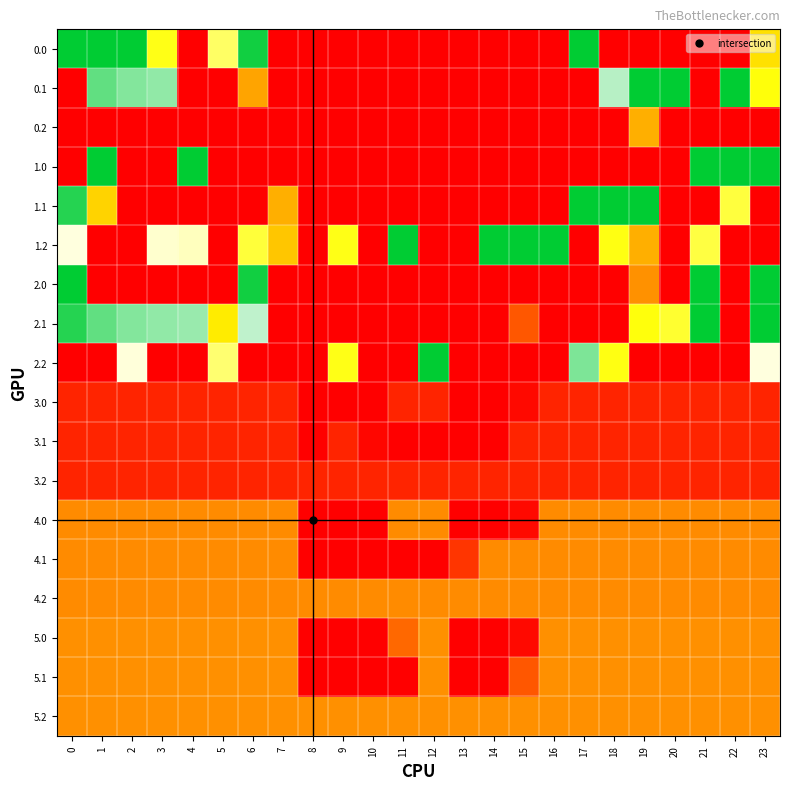

Reading left to right, transcribe all the data shown in this chart.

0.0: 0=400.0	1=400.0	2=400.0	3=209.4	4=0.0	5=239.5	6=392.4	7=0.0	8=0.0	9=0.0	10=0.0	11=0.0	12=0.0	13=0.0	14=0.0	15=0.0	16=0.0	17=400.0	18=0.0	19=0.0	20=0.0	21=0.0	22=0.0	23=176.9
0.1: 0=0.0	1=361.1	2=347.9	3=342.7	4=0.0	5=0.0	6=129.3	7=0.0	8=0.0	9=0.0	10=0.0	11=0.0	12=0.0	13=0.0	14=0.0	15=0.0	16=0.0	17=0.0	18=327.9	19=400.0	20=400.0	21=0.0	22=400.0	23=204.4
0.2: 0=0.0	1=0.0	2=0.0	3=0.0	4=0.0	5=0.0	6=0.0	7=0.0	8=0.0	9=0.0	10=0.0	11=0.0	12=0.0	13=0.0	14=0.0	15=0.0	16=0.0	17=0.0	18=0.0	19=138.1	20=0.0	21=0.0	22=0.0	23=0.0
1.0: 0=0.0	1=400.0	2=0.0	3=0.0	4=400.0	5=0.0	6=0.0	7=0.0	8=0.0	9=0.0	10=0.0	11=0.0	12=0.0	13=0.0	14=0.0	15=0.0	16=0.0	17=0.0	18=0.0	19=0.0	20=0.0	21=400.0	22=400.0	23=400.0
1.1: 0=384.6	1=166.1	2=0.0	3=0.0	4=0.0	5=0.0	6=0.0	7=137.9	8=0.0	9=0.0	10=0.0	11=0.0	12=0.0	13=0.0	14=0.0	15=0.0	16=0.0	17=400.0	18=400.0	19=400.0	20=0.0	21=0.0	22=224.5	23=0.0
1.2: 0=287.1	1=0.0	2=0.0	3=281.0	4=274.4	5=0.0	6=222.7	7=156.1	8=0.0	9=209.1	10=0.0	11=400.0	12=0.0	13=0.0	14=400.0	15=400.0	16=400.0	17=0.0	18=207.1	19=138.1	20=0.0	21=226.4	22=0.0	23=0.0
2.0: 0=400.0	1=0.0	2=0.0	3=0.0	4=0.0	5=0.0	6=392.4	7=0.0	8=0.0	9=0.0	10=0.0	11=0.0	12=0.0	13=0.0	14=0.0	15=0.0	16=0.0	17=0.0	18=0.0	19=114.6	20=0.0	21=400.0	22=0.0	23=400.0
2.1: 0=384.6	1=361.1	2=347.9	3=342.7	4=339.6	5=185.5	6=324.3	7=0.0	8=0.0	9=0.0	10=0.0	11=0.0	12=0.0	13=0.0	14=0.0	15=69.0	16=0.0	17=0.0	18=0.0	19=205.2	20=219.5	21=400.0	22=0.0	23=399.4
2.2: 0=0.0	1=0.0	2=285.5	3=0.0	4=0.0	5=244.4	6=0.0	7=0.0	8=0.0	9=209.1	10=0.0	11=0.0	12=400.0	13=0.0	14=0.0	15=0.0	16=0.0	17=350.5	18=207.1	19=0.0	20=0.0	21=0.0	22=0.0	23=287.5
3.0: 0=29.0	1=29.0	2=29.0	3=29.0	4=29.0	5=29.0	6=29.0	7=29.0	8=0.0	9=0.0	10=0.0	11=29.0	12=29.0	13=0.0	14=0.0	15=8.3	16=29.0	17=29.0	18=29.0	19=29.0	20=29.0	21=29.0	22=29.0	23=29.0
3.1: 0=29.0	1=29.0	2=29.0	3=29.0	4=29.0	5=29.0	6=29.0	7=29.0	8=0.0	9=29.0	10=5.8	11=0.0	12=0.0	13=0.0	14=0.0	15=29.0	16=29.0	17=29.0	18=29.0	19=29.0	20=29.0	21=29.0	22=29.0	23=29.0
3.2: 0=29.0	1=29.0	2=29.0	3=29.0	4=29.0	5=29.0	6=29.0	7=29.0	8=29.0	9=29.0	10=29.0	11=29.0	12=29.0	13=29.0	14=29.0	15=29.0	16=29.0	17=29.0	18=29.0	19=29.0	20=29.0	21=29.0	22=29.0	23=29.0
4.0: 0=110.0	1=110.0	2=110.0	3=110.0	4=110.0	5=110.0	6=110.0	7=110.0	8=0.0	9=0.0	10=0.0	11=110.0	12=110.0	13=0.0	14=0.0	15=8.3	16=110.0	17=110.0	18=110.0	19=110.0	20=110.0	21=110.0	22=110.0	23=110.0
4.1: 0=110.0	1=110.0	2=110.0	3=110.0	4=110.0	5=110.0	6=110.0	7=110.0	8=0.0	9=0.0	10=0.0	11=0.0	12=0.0	13=42.5	14=110.0	15=110.0	16=110.0	17=110.0	18=110.0	19=110.0	20=110.0	21=110.0	22=110.0	23=110.0
4.2: 0=110.0	1=110.0	2=110.0	3=110.0	4=110.0	5=110.0	6=110.0	7=110.0	8=110.0	9=110.0	10=110.0	11=110.0	12=110.0	13=110.0	14=110.0	15=110.0	16=110.0	17=110.0	18=110.0	19=110.0	20=110.0	21=110.0	22=110.0	23=110.0
5.0: 0=114.0	1=114.0	2=114.0	3=114.0	4=114.0	5=114.0	6=114.0	7=114.0	8=0.0	9=0.0	10=0.0	11=82.8	12=114.0	13=0.0	14=0.0	15=8.3	16=114.0	17=114.0	18=114.0	19=114.0	20=114.0	21=114.0	22=114.0	23=114.0
5.1: 0=114.0	1=114.0	2=114.0	3=114.0	4=114.0	5=114.0	6=114.0	7=114.0	8=0.0	9=0.0	10=0.0	11=0.0	12=114.0	13=0.0	14=0.0	15=69.0	16=114.0	17=114.0	18=114.0	19=114.0	20=114.0	21=114.0	22=114.0	23=114.0
5.2: 0=114.0	1=114.0	2=114.0	3=114.0	4=114.0	5=114.0	6=114.0	7=114.0	8=114.0	9=114.0	10=114.0	11=114.0	12=114.0	13=114.0	14=114.0	15=114.0	16=114.0	17=114.0	18=114.0	19=114.0	20=114.0	21=114.0	22=114.0	23=114.0